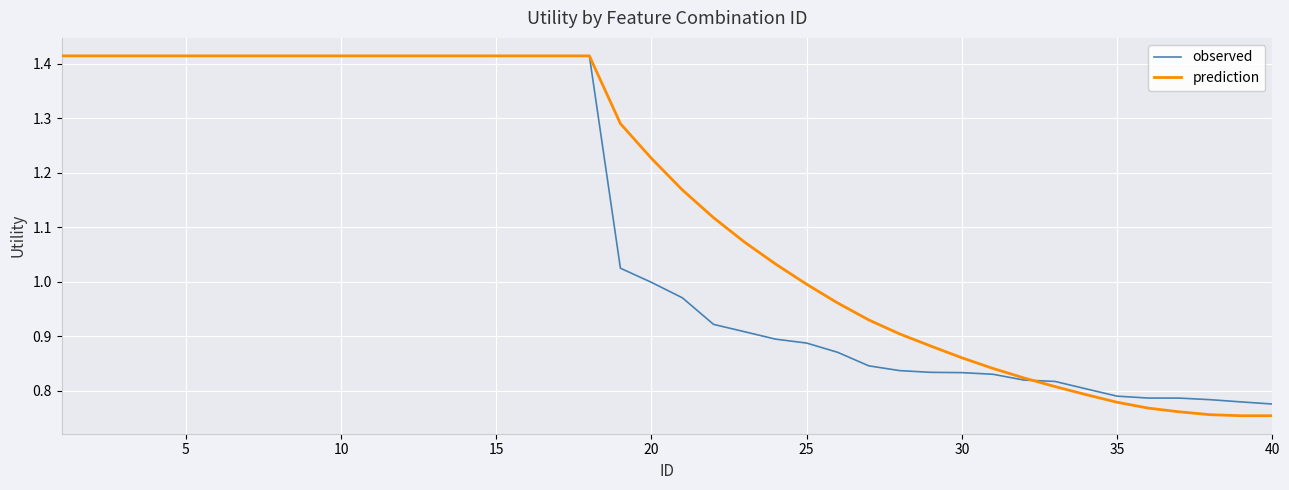

Which series has the largest range (max minus min)?

prediction